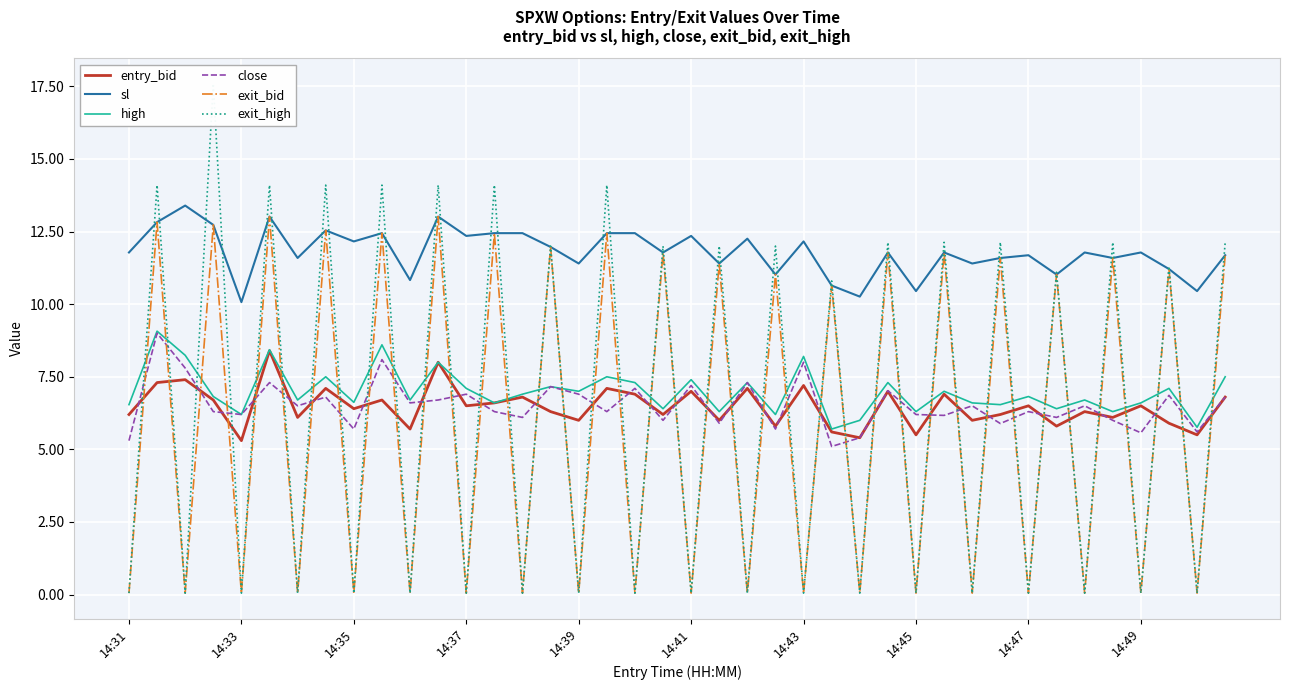

What is the lowest value of the close series?

5.1